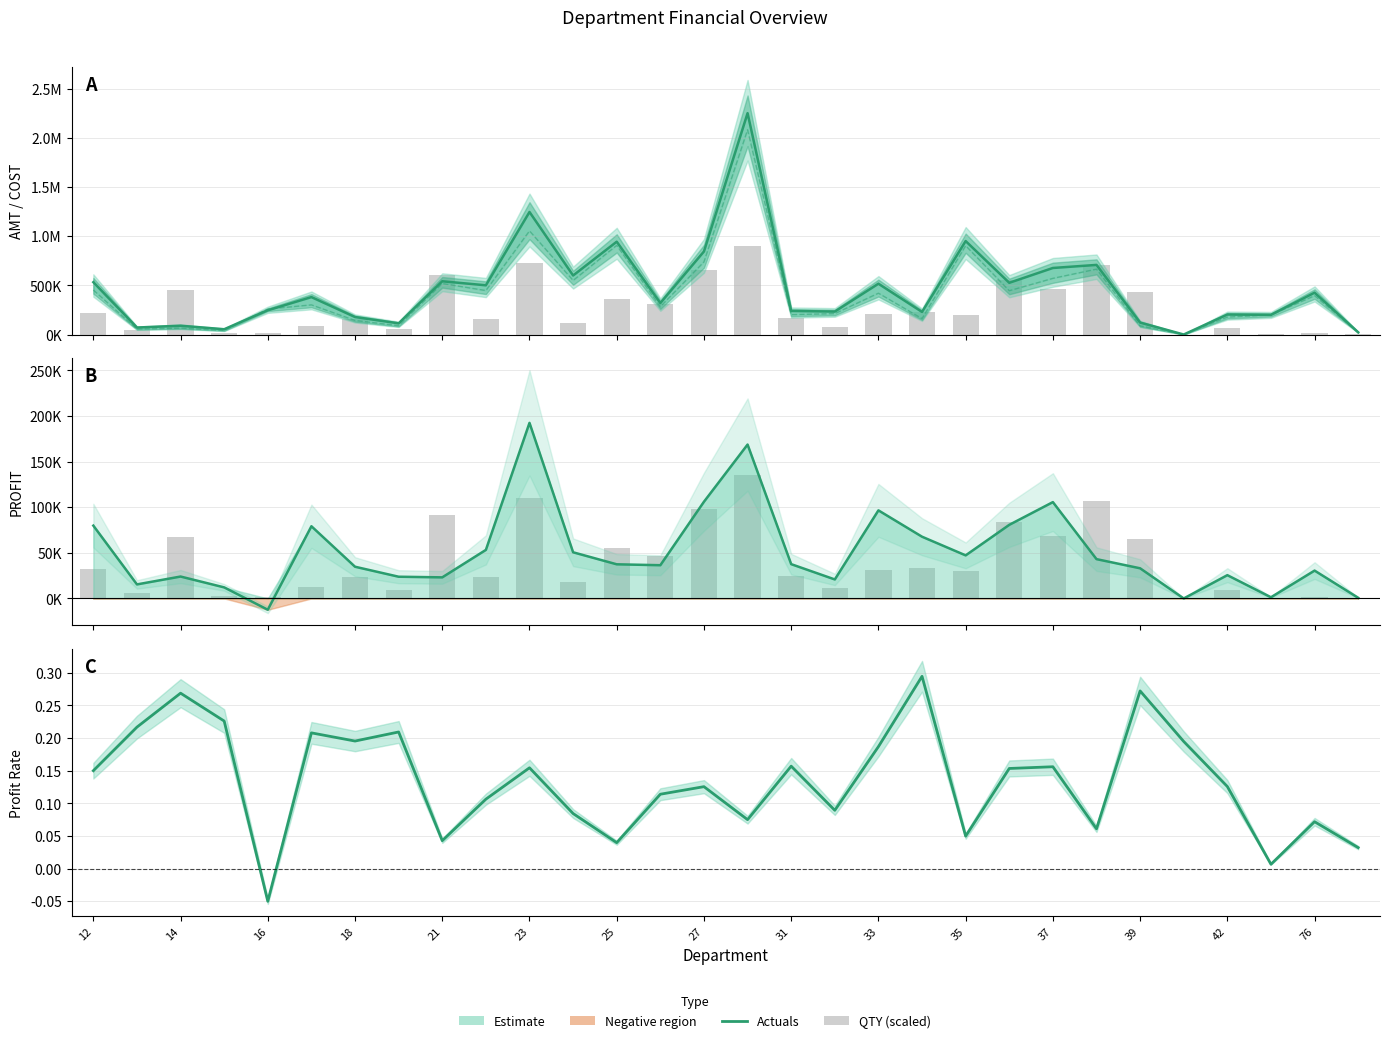

What is the smallest value displayed?

-12379.2